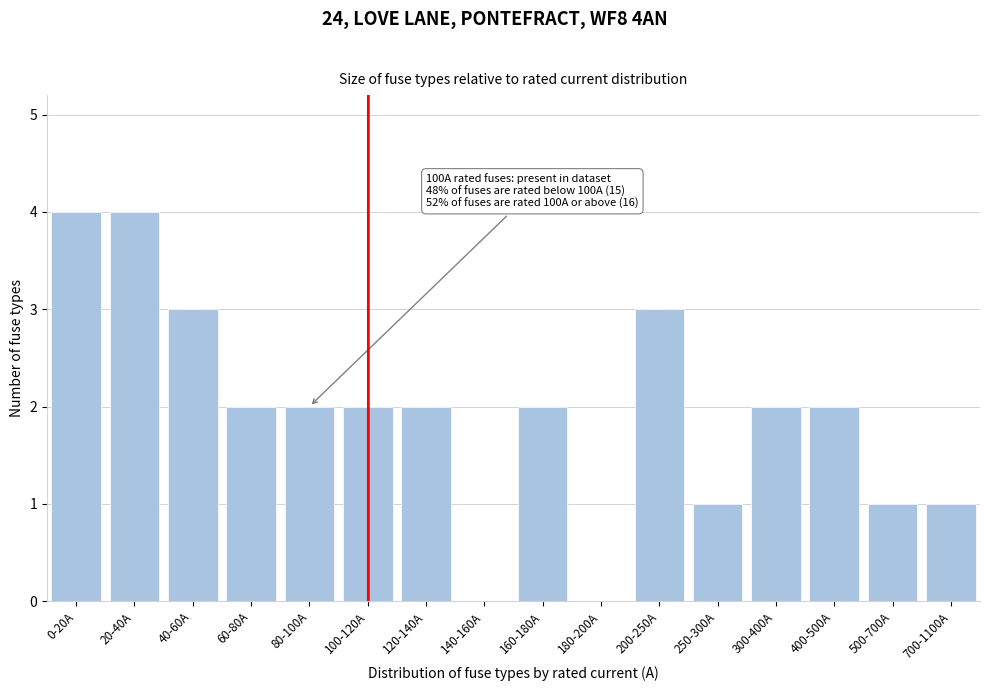

Reading left to right, transcribe all the data shown in this chart.

0-20A=4	20-40A=4	40-60A=3	60-80A=2	80-100A=2	100-120A=2	120-140A=2	140-160A=0	160-180A=2	180-200A=0	200-250A=3	250-300A=1	300-400A=2	400-500A=2	500-700A=1	700-1100A=1